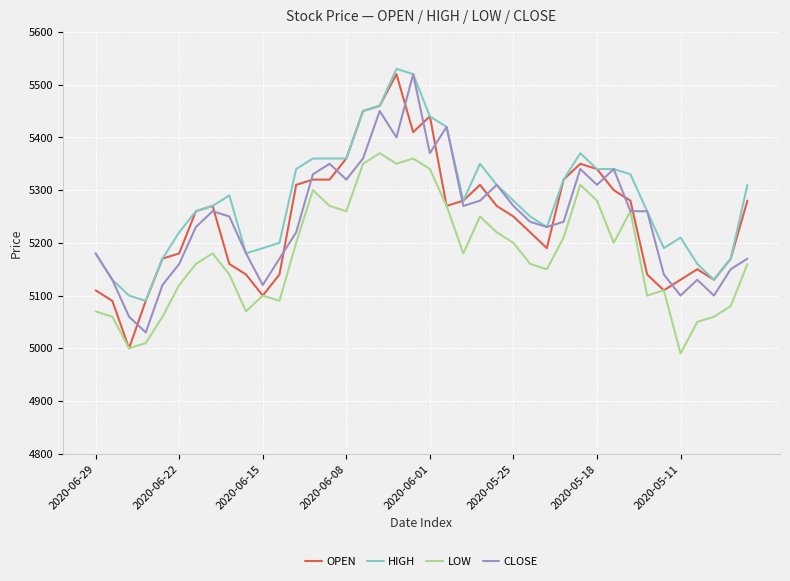

Which series has the largest range (max minus min)?

OPEN